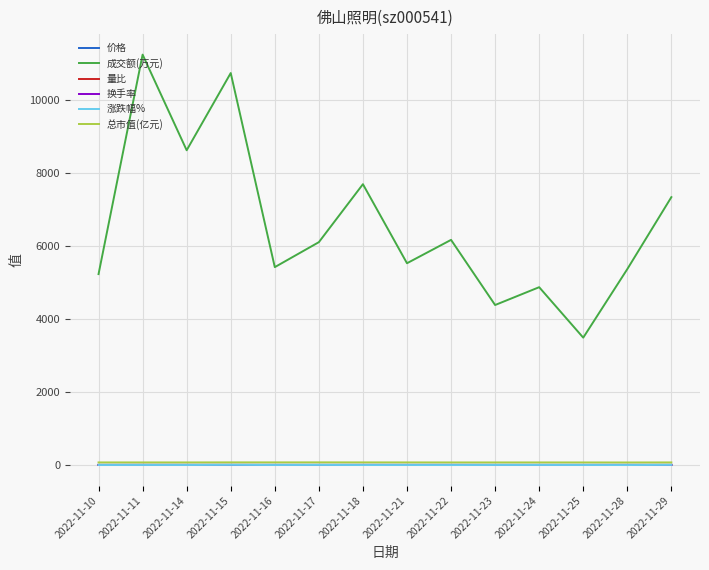

Count the number of categories in the chart.

14